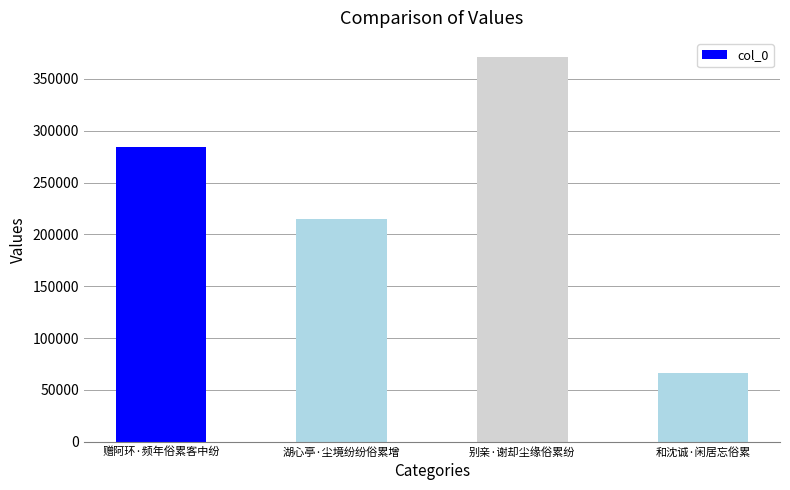

What is the difference between the values at 和沈诚·闲居忘俗累 and 别亲·谢却尘缘俗累纷?

304603